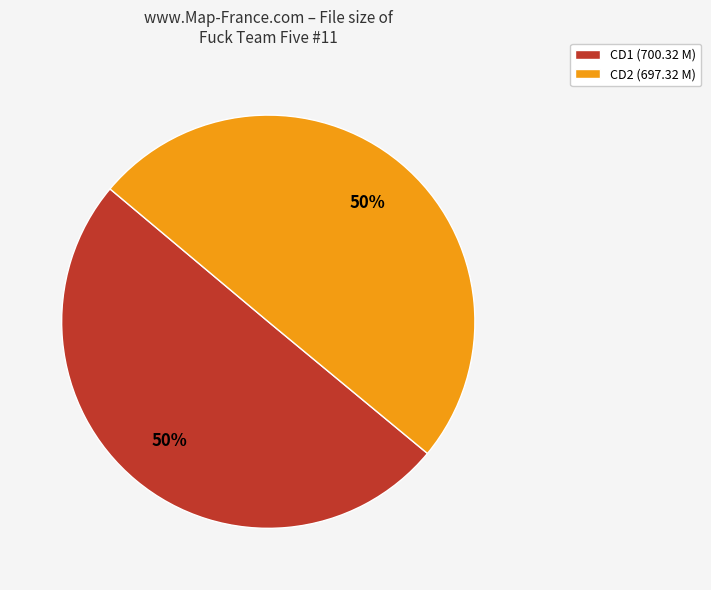

How many segments does this pie chart have?

2